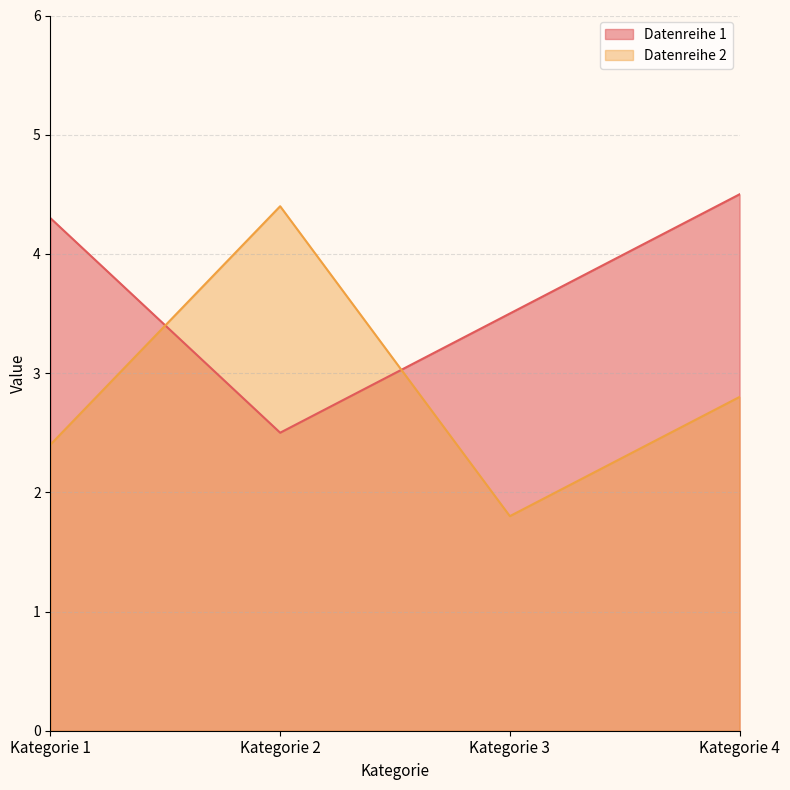

What is the difference between the maximum and minimum values in the Datenreihe 1 series?

2.0